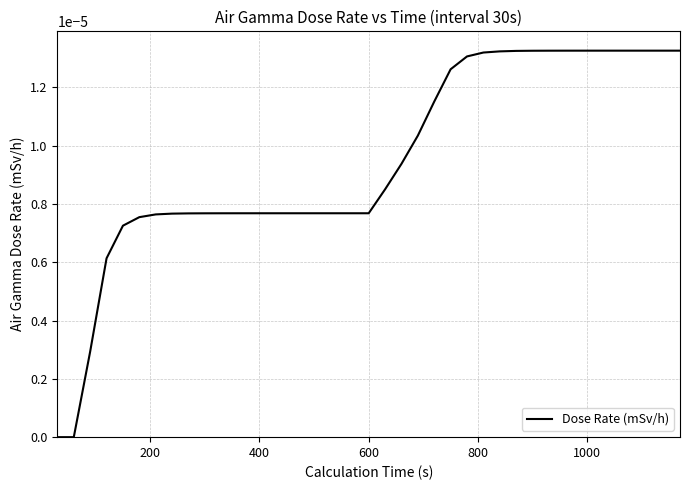

How many values are between 0 and 1?

39